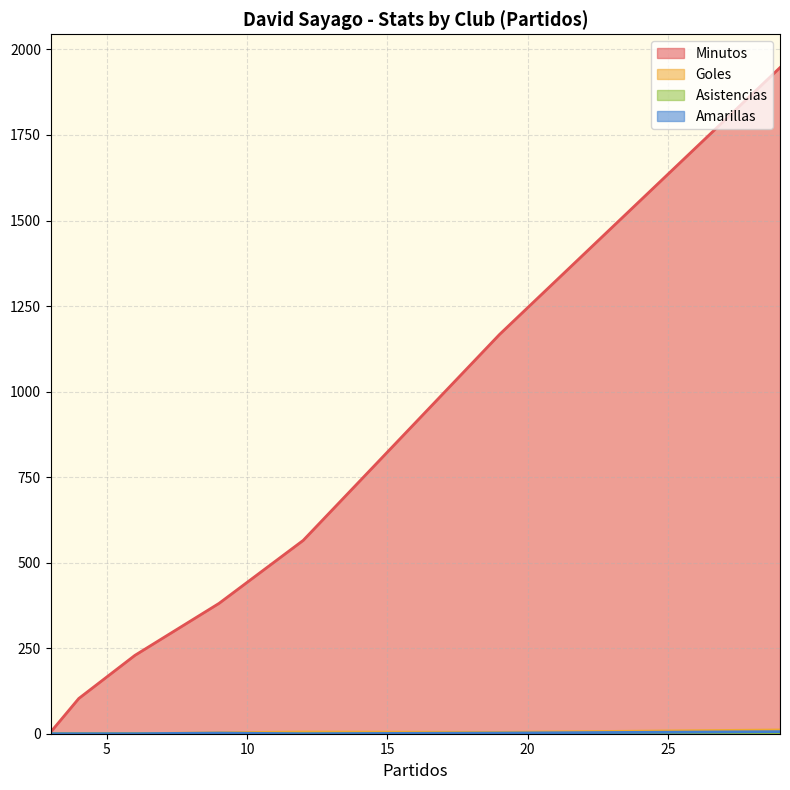

The value of Goles at 9 is 3. True or false?

True